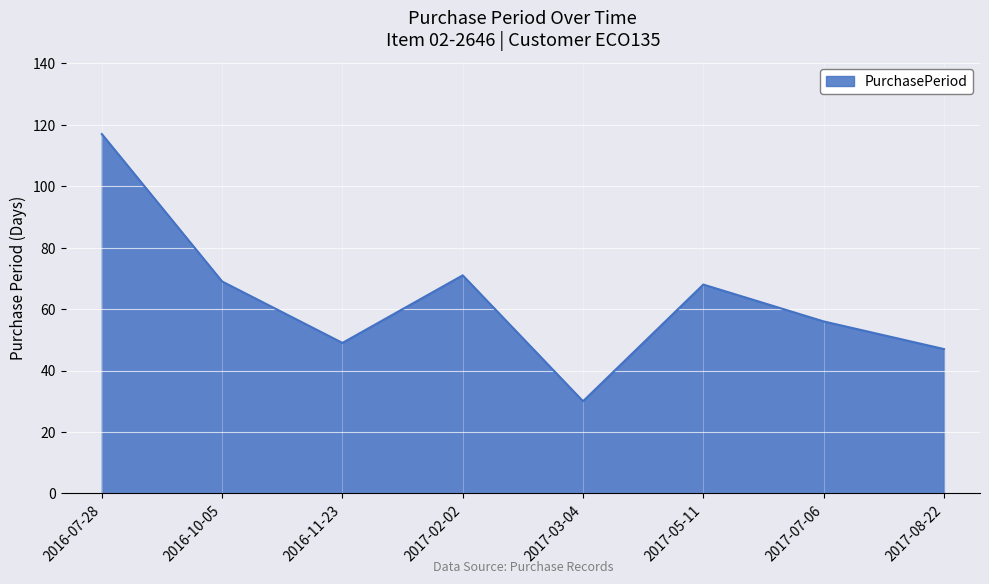

What is the average value?

63